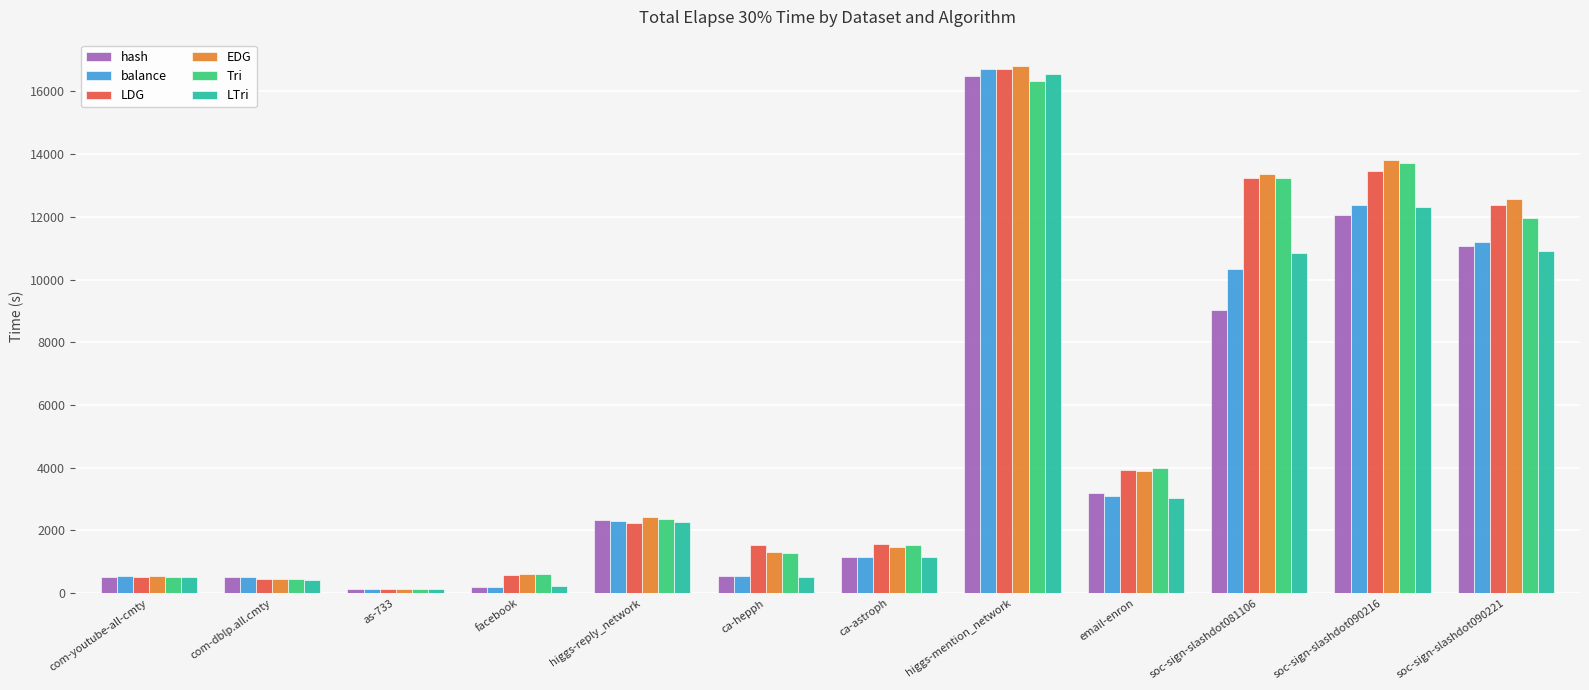

The value of LDG at facebook is 582. True or false?

True